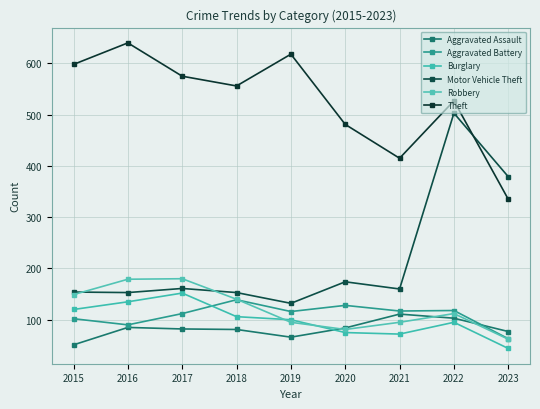

At which category is the sum across all series the highest?

2022